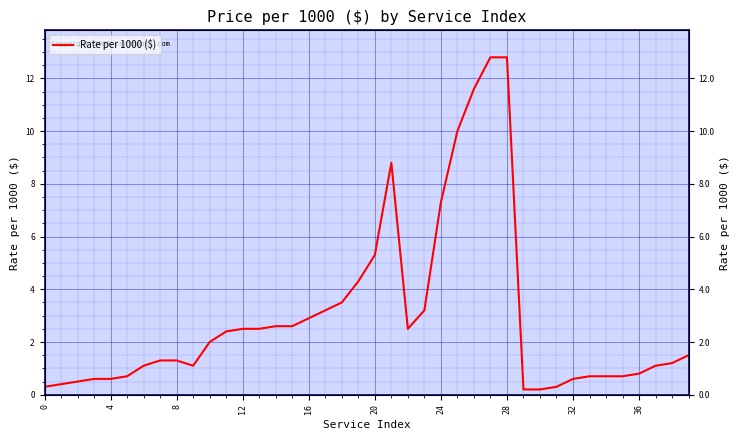

How many interior local peaks (higher than both neighbors) does the data have?

1